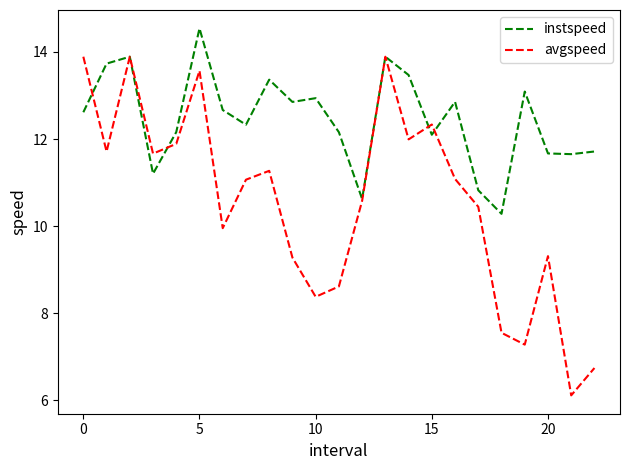

List the series in order of their peak value, highest first.

instspeed, avgspeed